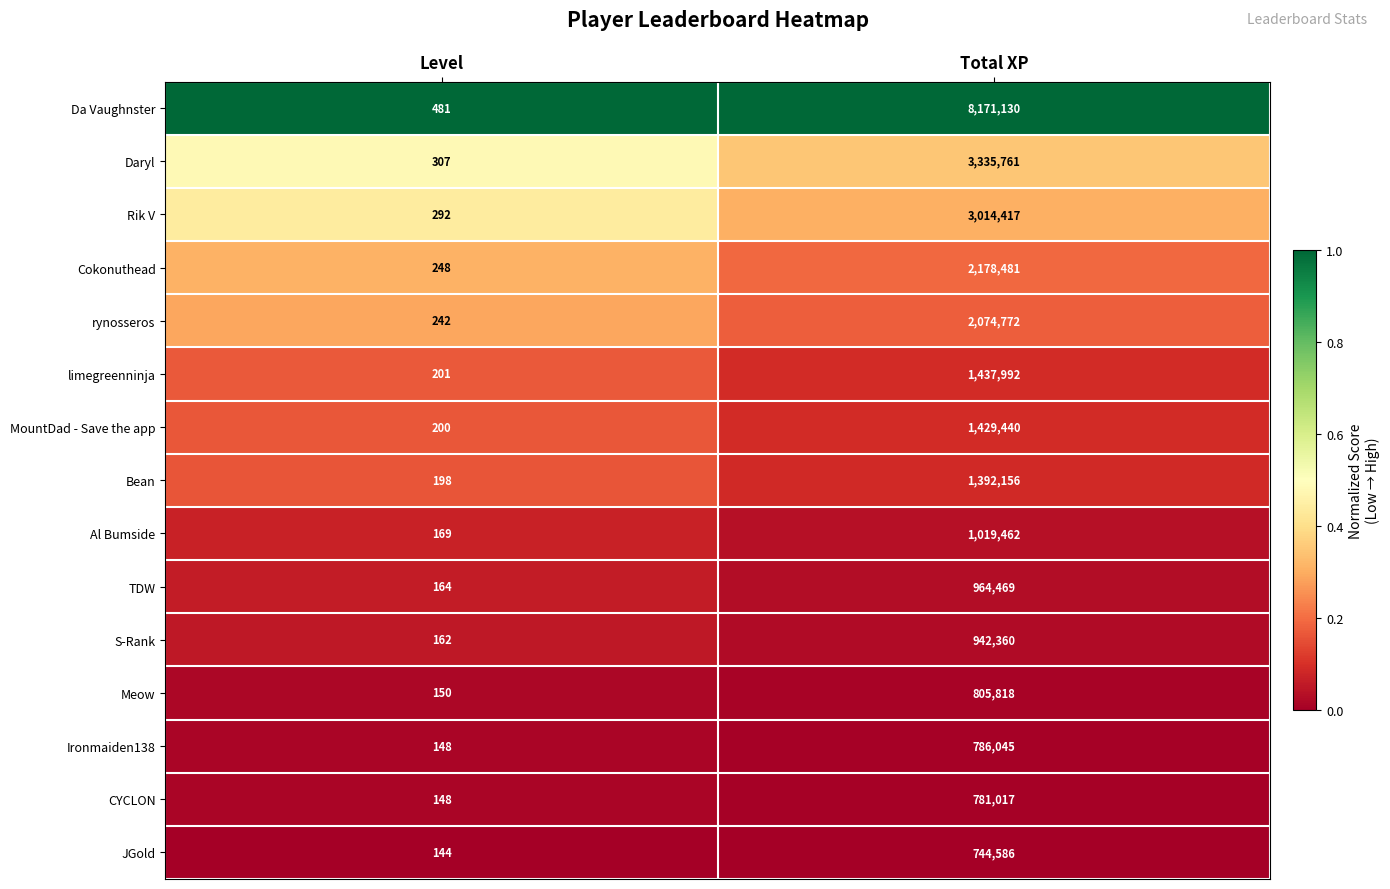

What is the total value across all series at Level?

3254